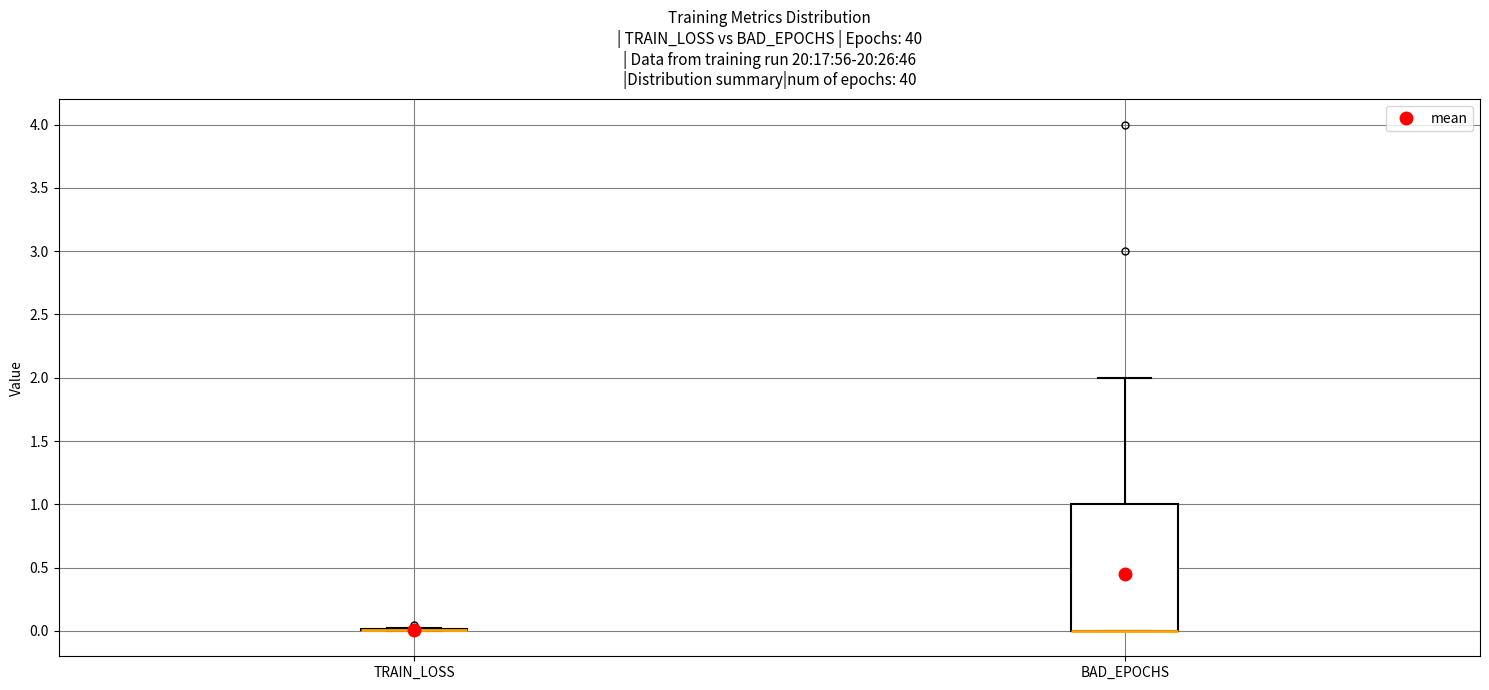

Reading left to right, read every box against the y-axis: the position of its median line, the range the box covers, and the ends of its whiskers. The values are not printed on the chart, so give them approximately, as read against the axis.

TRAIN_LOSS: box collapsed to a line at 0, whiskers 0 to 0
BAD_EPOCHS: median 0 (drawn on the box's lower edge), box 0 to 1, whiskers 0 to 2